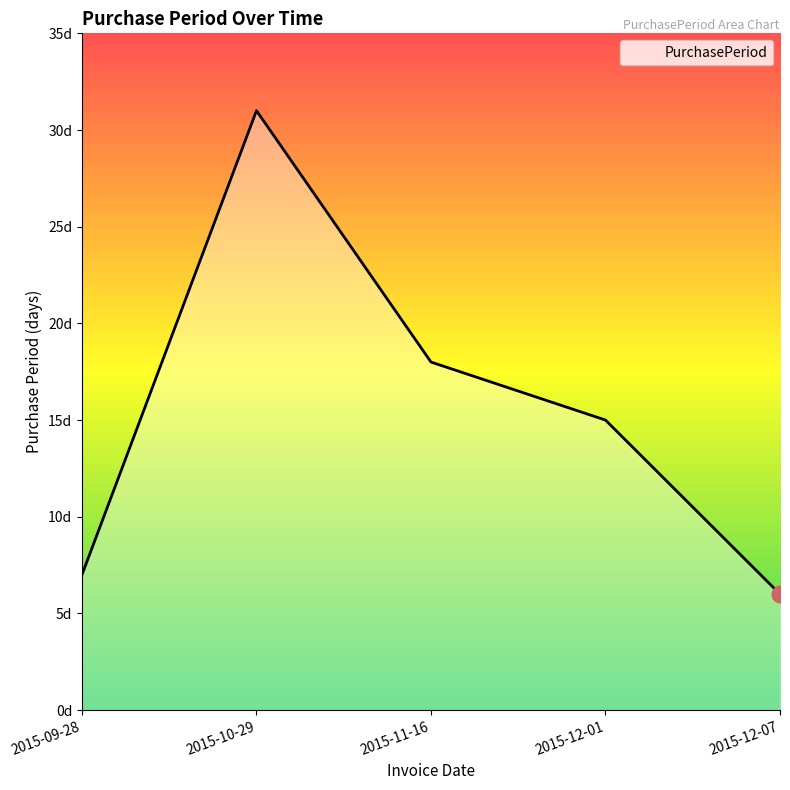

Rank the categories by value from lowest to highest.

2015-12-07, 2015-09-28, 2015-12-01, 2015-11-16, 2015-10-29